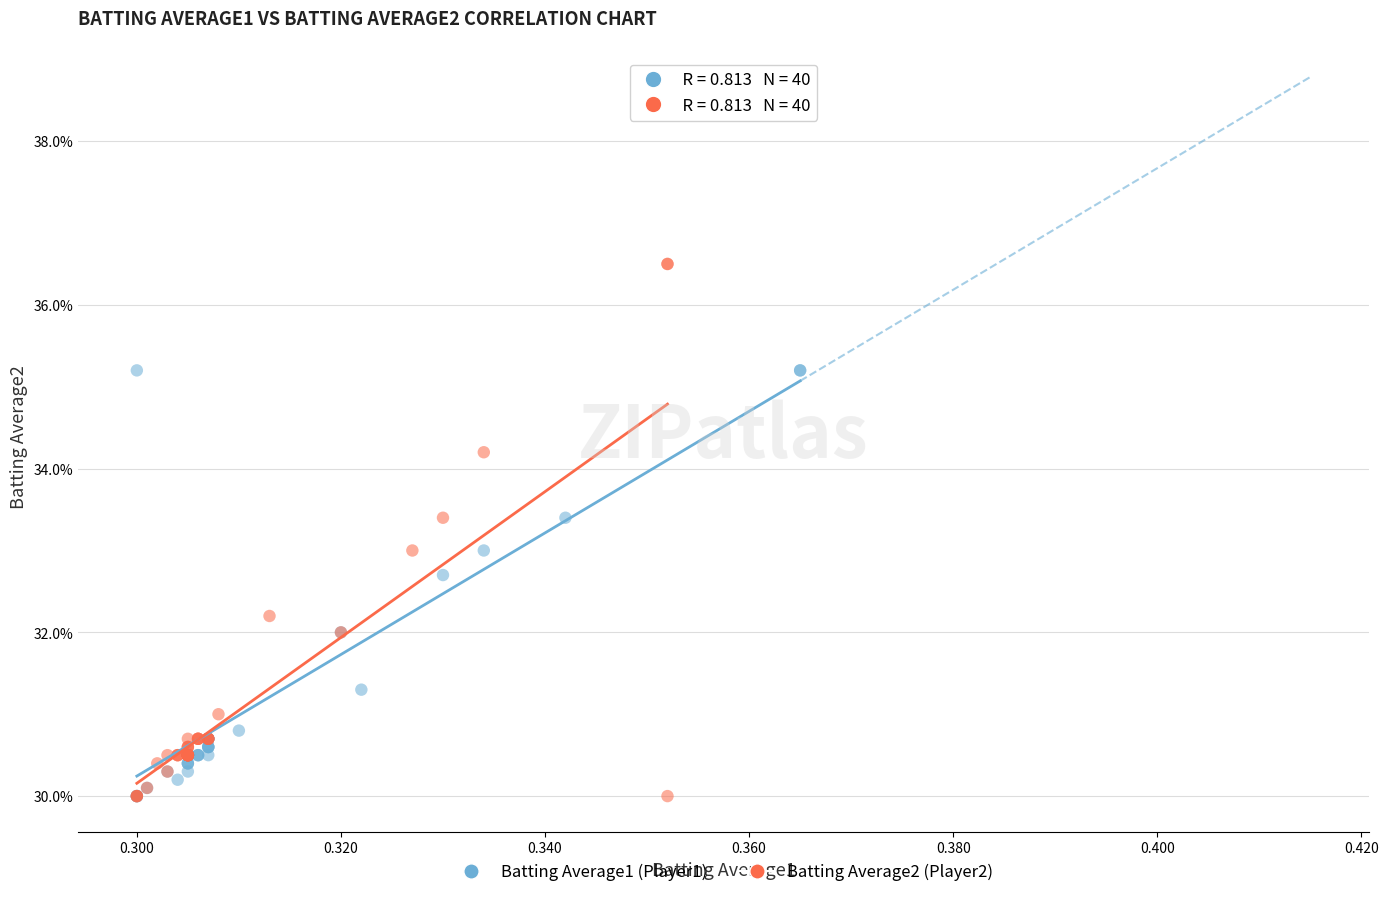

What are all the series names shown in the legend?

Batting Average1 (Player1), Batting Average2 (Player2)